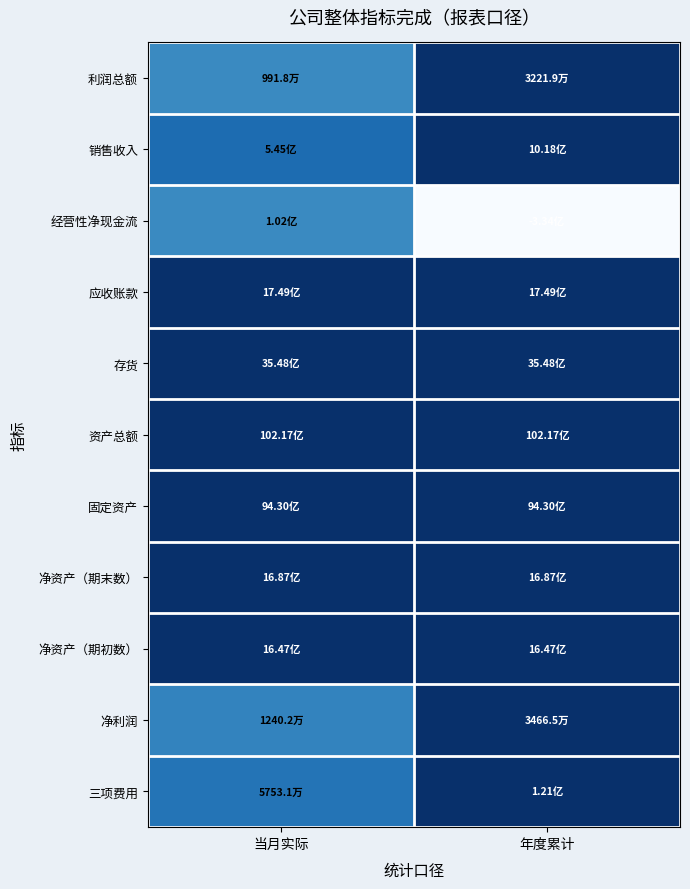

Reading left to right, extract all data points from this chart.

利润总额: 当月实际=0.3	年度累计=1.0
销售收入: 当月实际=0.5	年度累计=1.0
经营性净现金流: 当月实际=0.3	年度累计=-1.0
应收账款: 当月实际=1.0	年度累计=1.0
存货: 当月实际=1.0	年度累计=1.0
资产总额: 当月实际=1.0	年度累计=1.0
固定资产: 当月实际=1.0	年度累计=1.0
净资产（期末数）: 当月实际=1.0	年度累计=1.0
净资产（期初数）: 当月实际=1.0	年度累计=1.0
净利润: 当月实际=0.4	年度累计=1.0
三项费用: 当月实际=0.5	年度累计=1.0